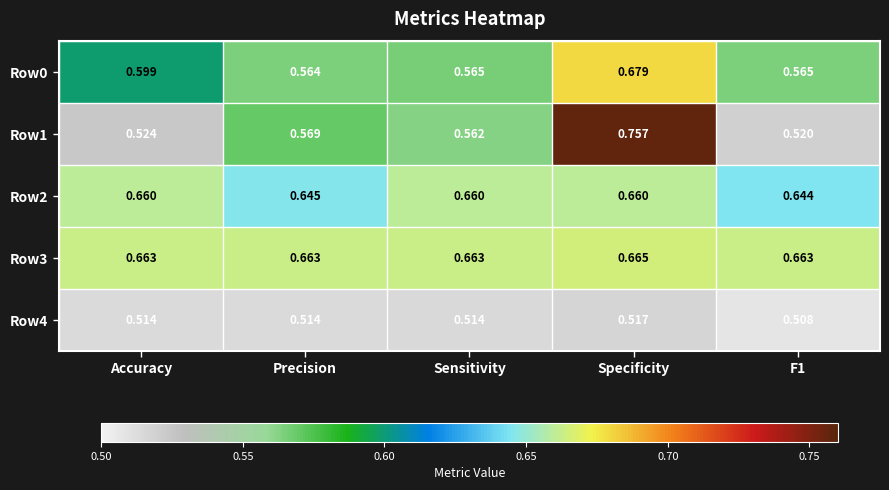

At which label does Row0 reach its minimum?

Precision